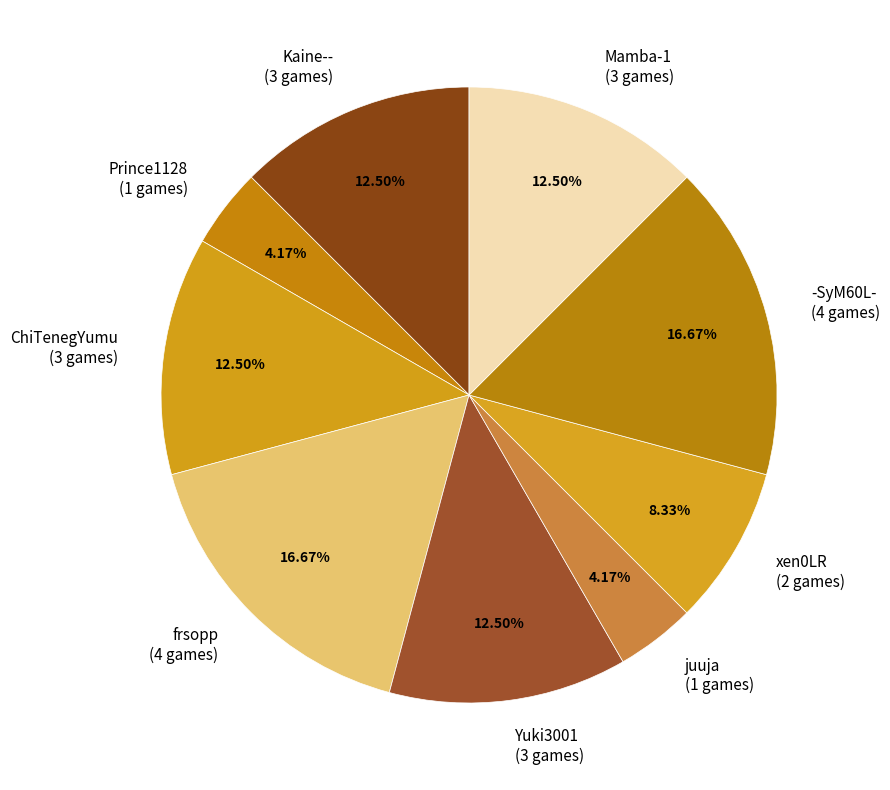

Does Mamba-1 account for over 50% of the chart?

No